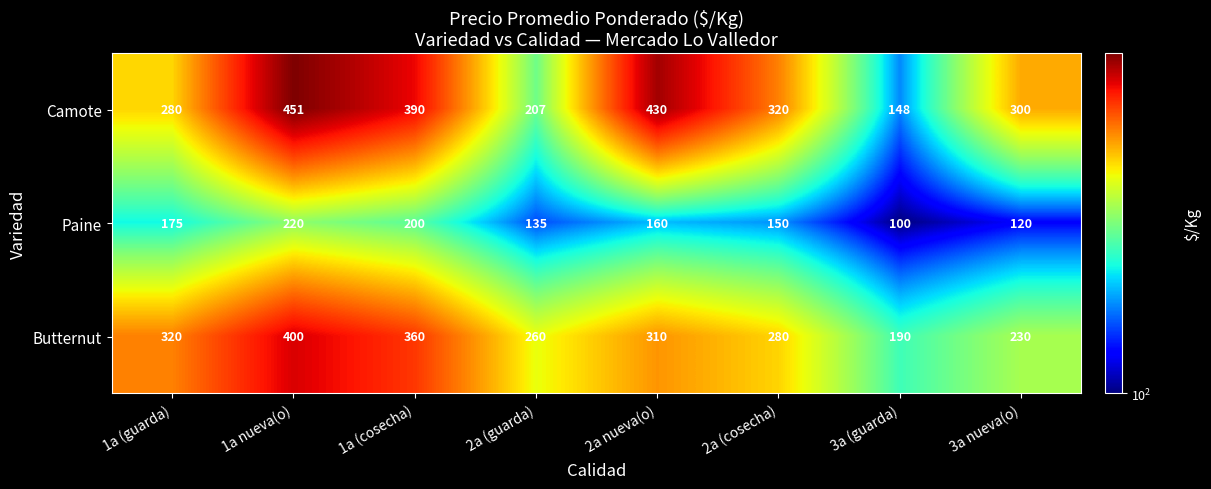

Reading left to right, what are all the values shown in this chart?

Camote: 280	451	390	207	430	320	148	300
Paine: 175	220	200	135	160	150	100	120
Butternut: 320	400	360	260	310	280	190	230